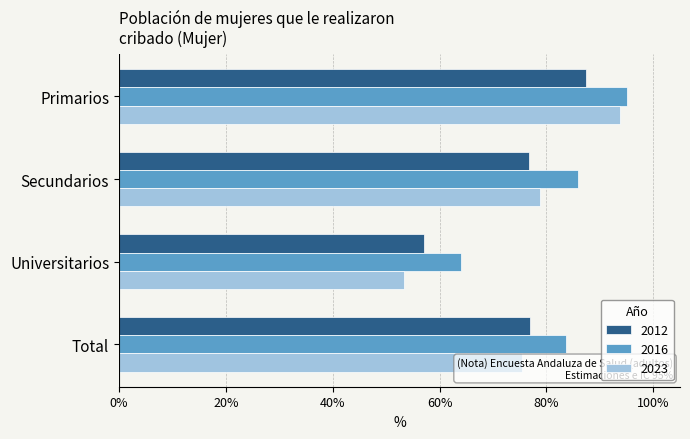

Between Primarios and Total, which series saw the biggest shift?

2023